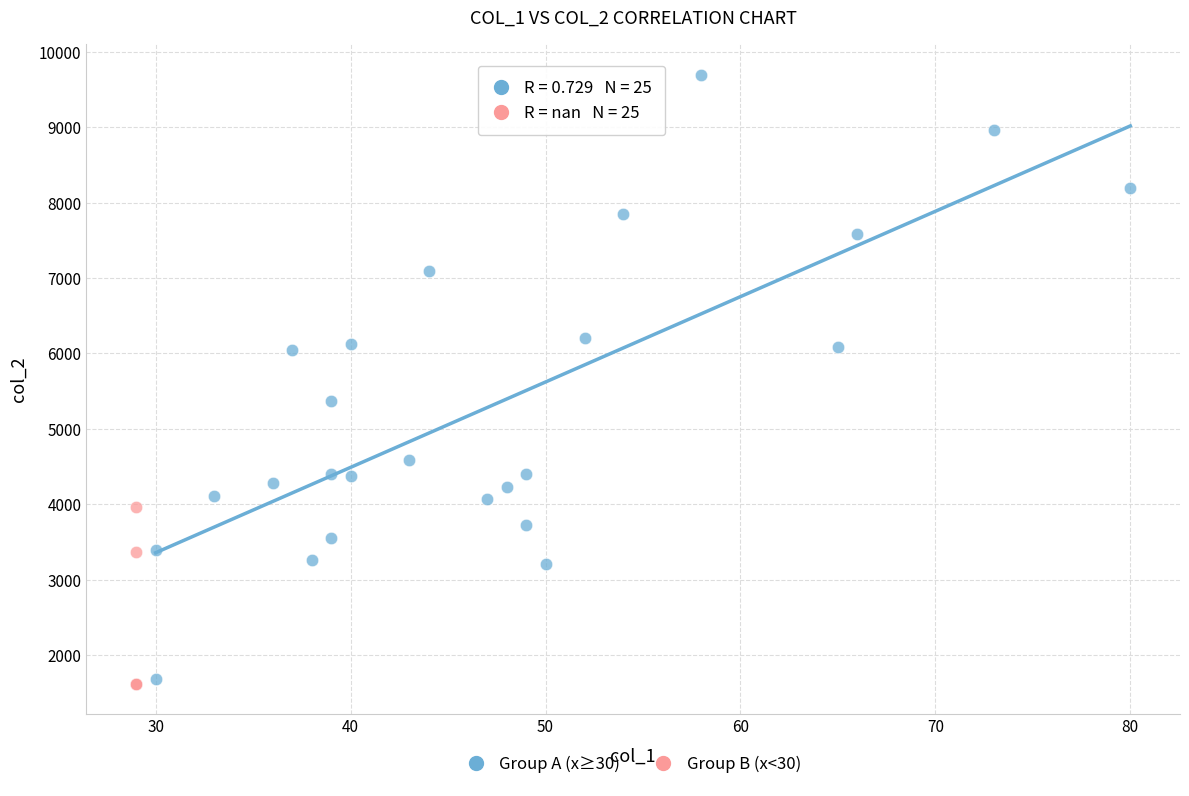

Which series reaches the maximum Y coordinate?

Group A (x≥30)